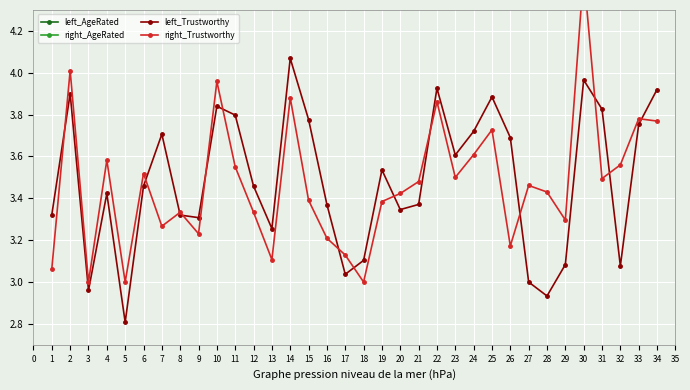

Reading left to right, transcribe all the data shown in this chart.

left_AgeRated: 24.6	29.2	30.6	29.4	25.4	29.4	38.0	26.0	31.5	27.4	25.8	29.4	25.6	25.6	21.8	30.4	23.9	29.0	22.1	32.9	22.6	32.6	36.5	30.7	28.3	30.4	22.8	24.6	30.6	24.9	25.3	38.7	22.4	22.2
right_AgeRated: 26.1	26.4	31.9	26.6	25.7	24.7	35.1	26.6	30.3	24.9	23.0	30.3	25.8	27.0	21.7	32.4	28.6	31.9	25.9	36.8	23.3	26.9	34.4	26.4	21.3	27.8	18.3	25.6	29.7	21.0	25.7	41.1	20.8	21.7
left_Trustworthy: 3.3	3.9	3.0	3.4	2.8	3.5	3.7	3.3	3.3	3.8	3.8	3.5	3.3	4.1	3.8	3.4	3.0	3.1	3.5	3.3	3.4	3.9	3.6	3.7	3.9	3.7	3.0	2.9	3.1	4.0	3.8	3.1	3.8	3.9
right_Trustworthy: 3.1	4.0	3.0	3.6	3.0	3.5	3.3	3.3	3.2	4.0	3.6	3.3	3.1	3.9	3.4	3.2	3.1	3.0	3.4	3.4	3.5	3.9	3.5	3.6	3.7	3.2	3.5	3.4	3.3	4.5	3.5	3.6	3.8	3.8